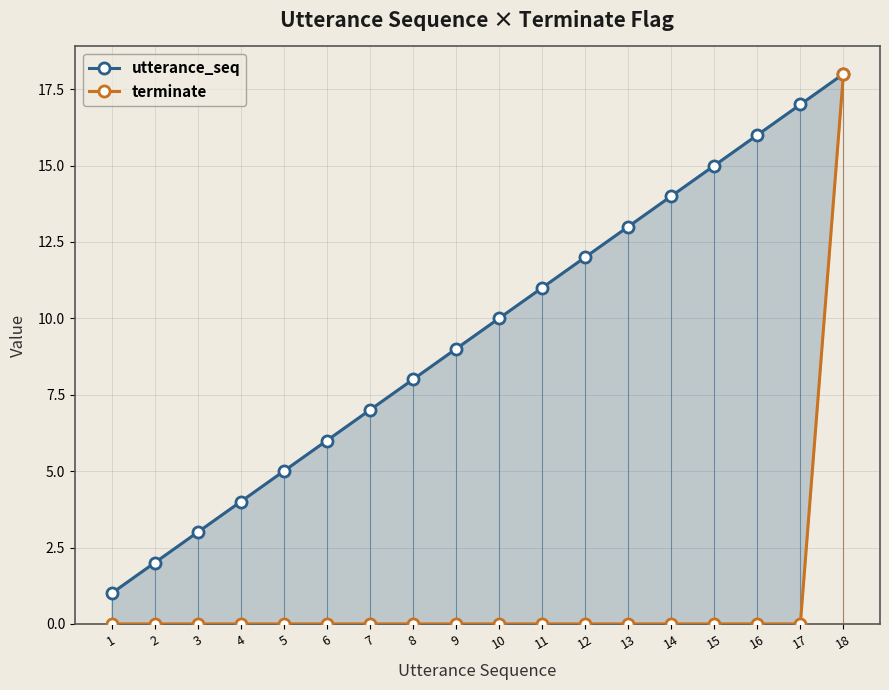

What is the difference between the maximum and second lowest values in the terminate series?

18